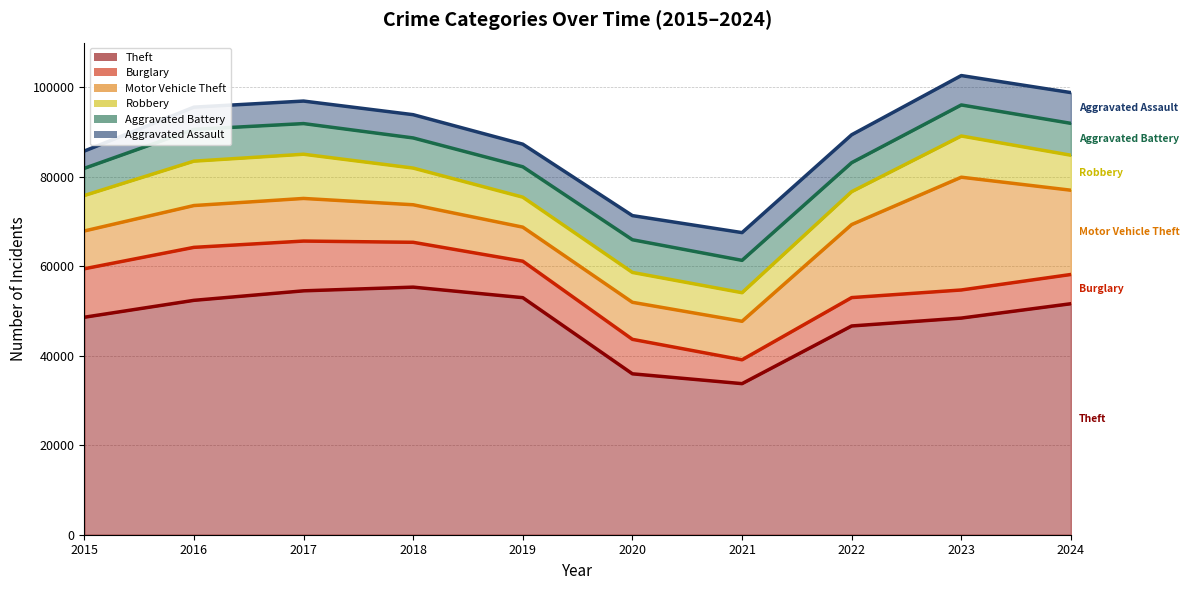

At which category does Aggravated Assault reach its first local peak?

2018